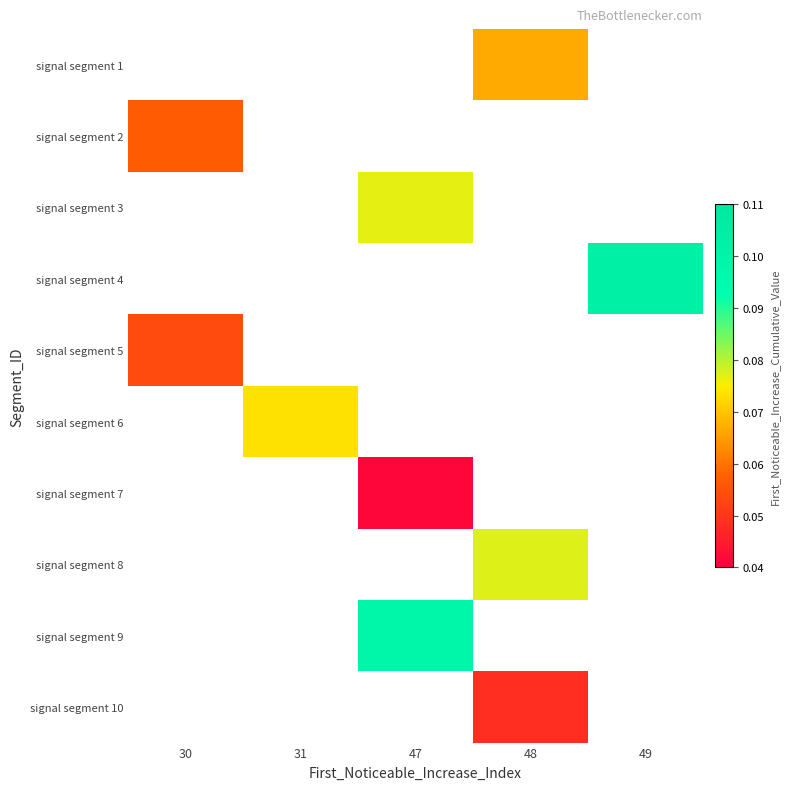

At which label does signal segment 5 reach its minimum?

30